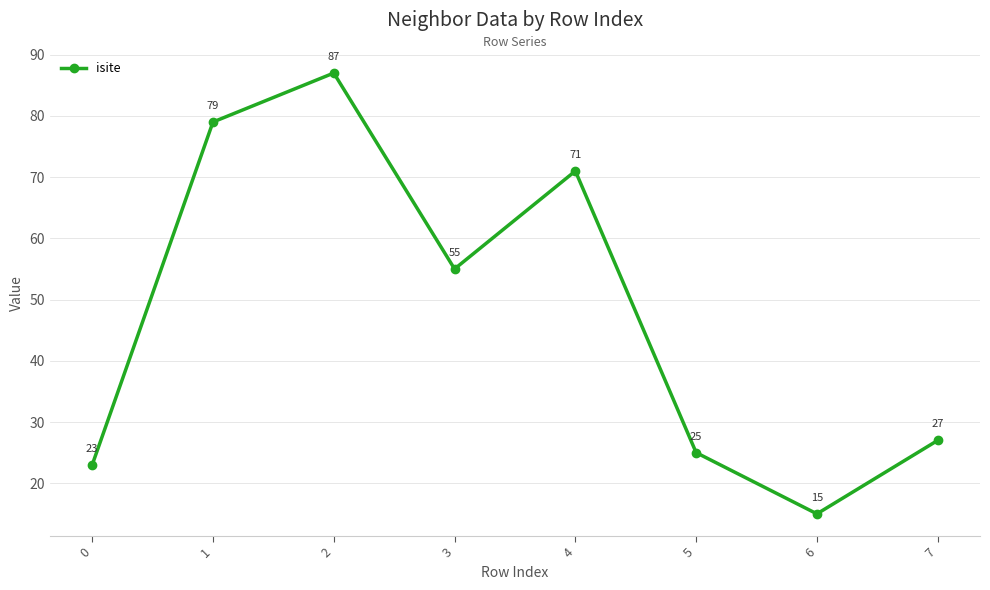

Is it true that the value at 0 is 35?

False